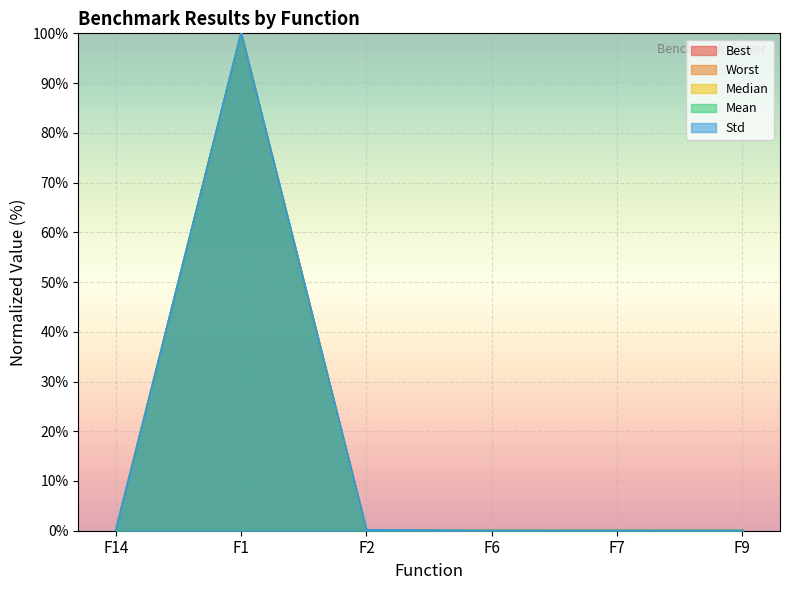

The value of Mean at F2 is 0.0. True or false?

True